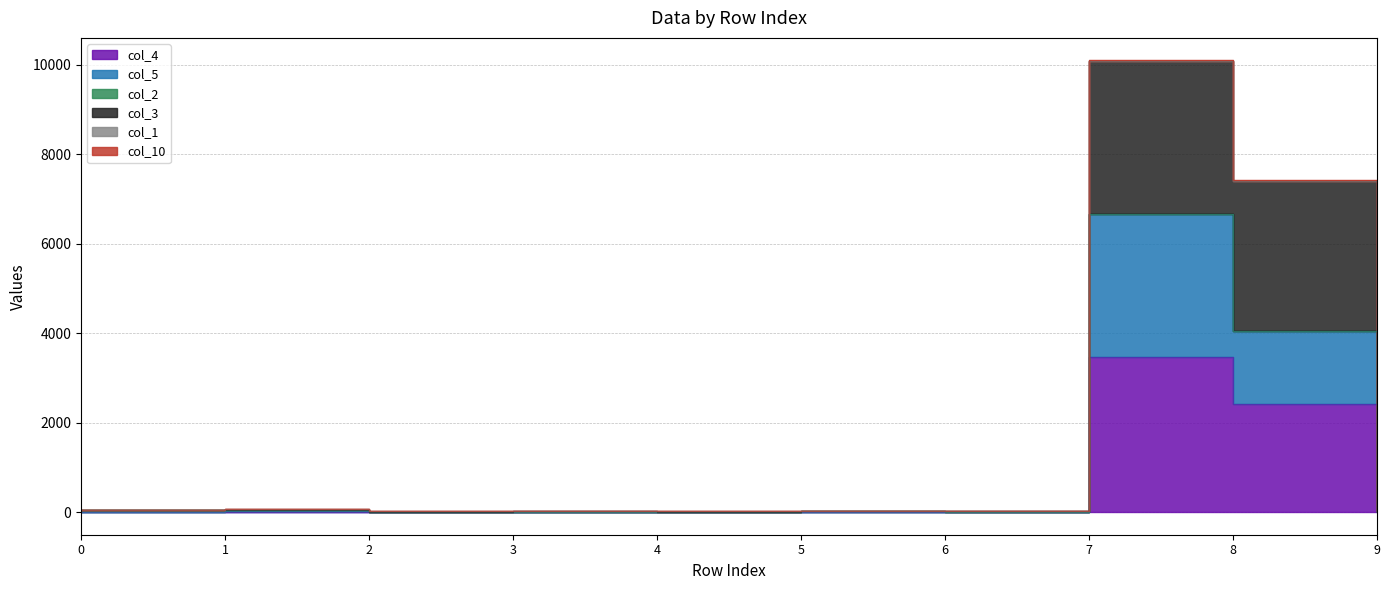

How many data points in col_4 are above 6?

4